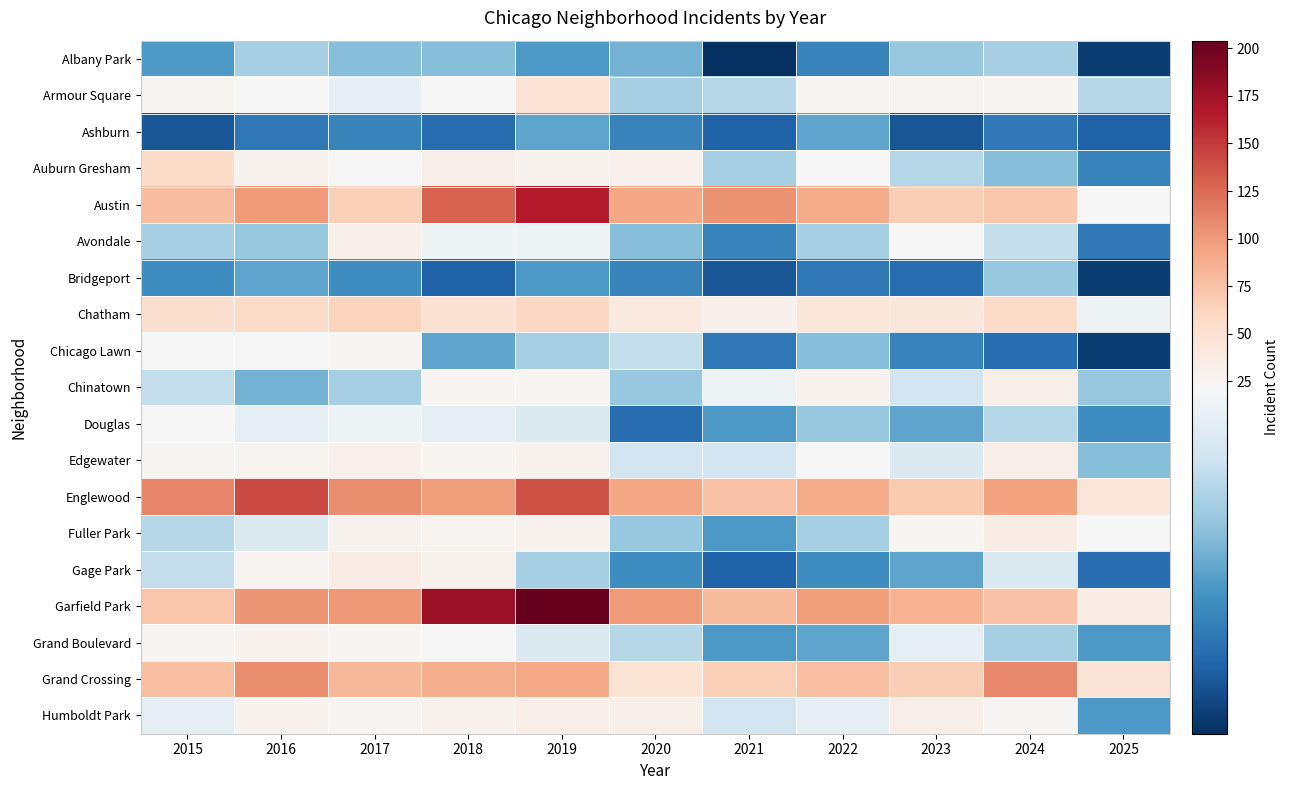

How many distinct data groups are displayed?

19